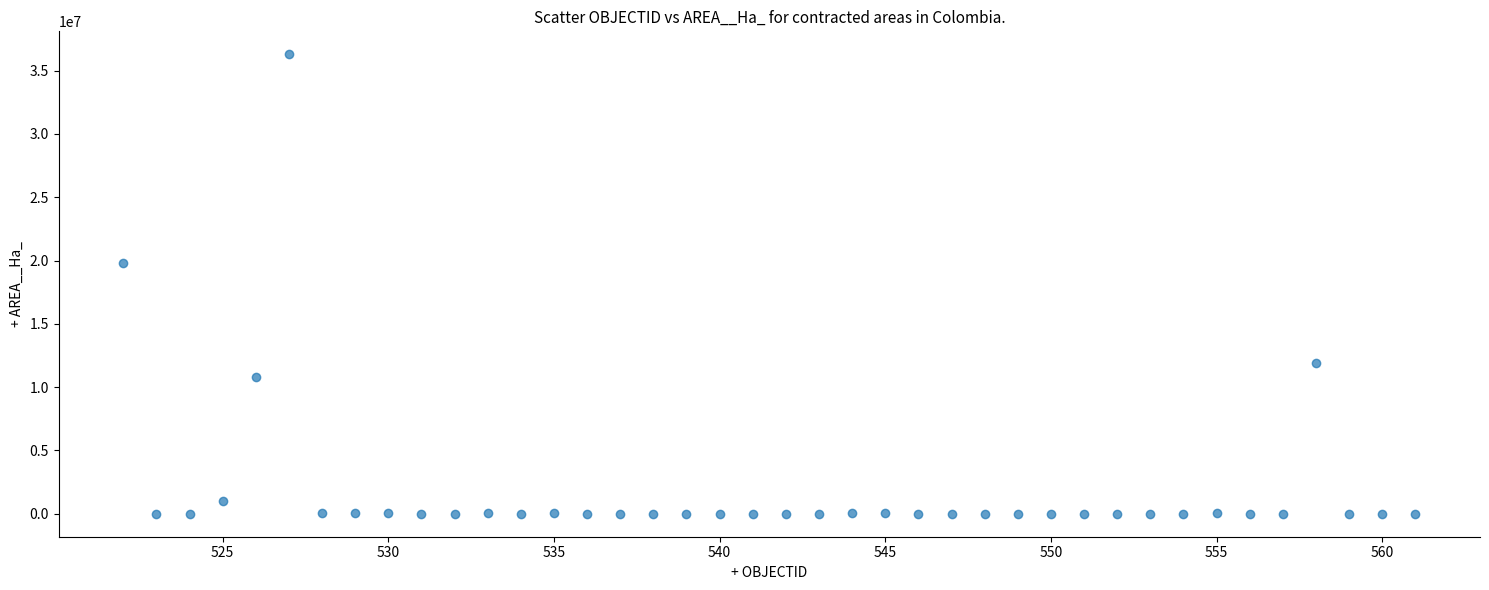

What Y value in the scatter plot is closest to 18145477?

19805263.8